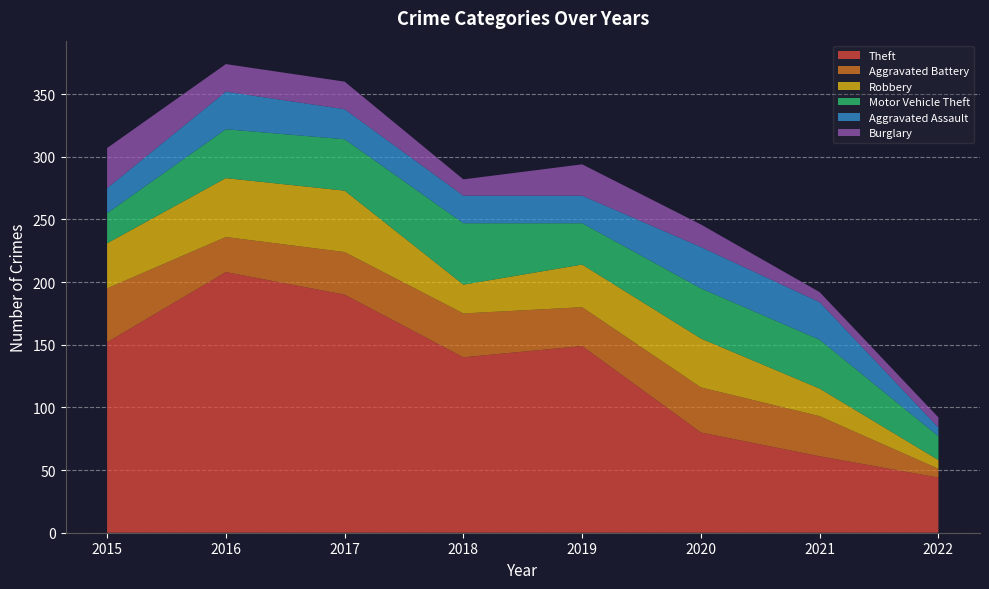

Reading left to right, list all the values displayed in this chart.

Theft: 152	208	190	140	149	80	61	44
Aggravated Battery: 43	28	34	35	31	36	32	7
Robbery: 36	47	49	23	34	39	22	7
Motor Vehicle Theft: 24	39	41	49	33	40	39	19
Aggravated Assault: 20	30	24	22	22	33	30	7
Burglary: 32	22	22	13	25	18	8	8